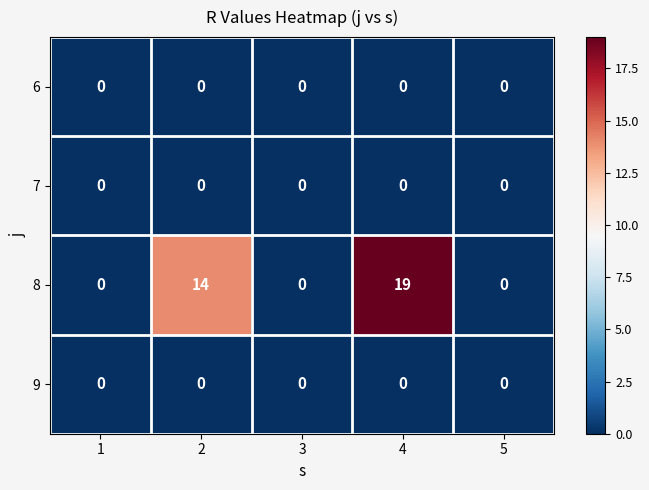

At which category does the chart reach its peak across all series?

4